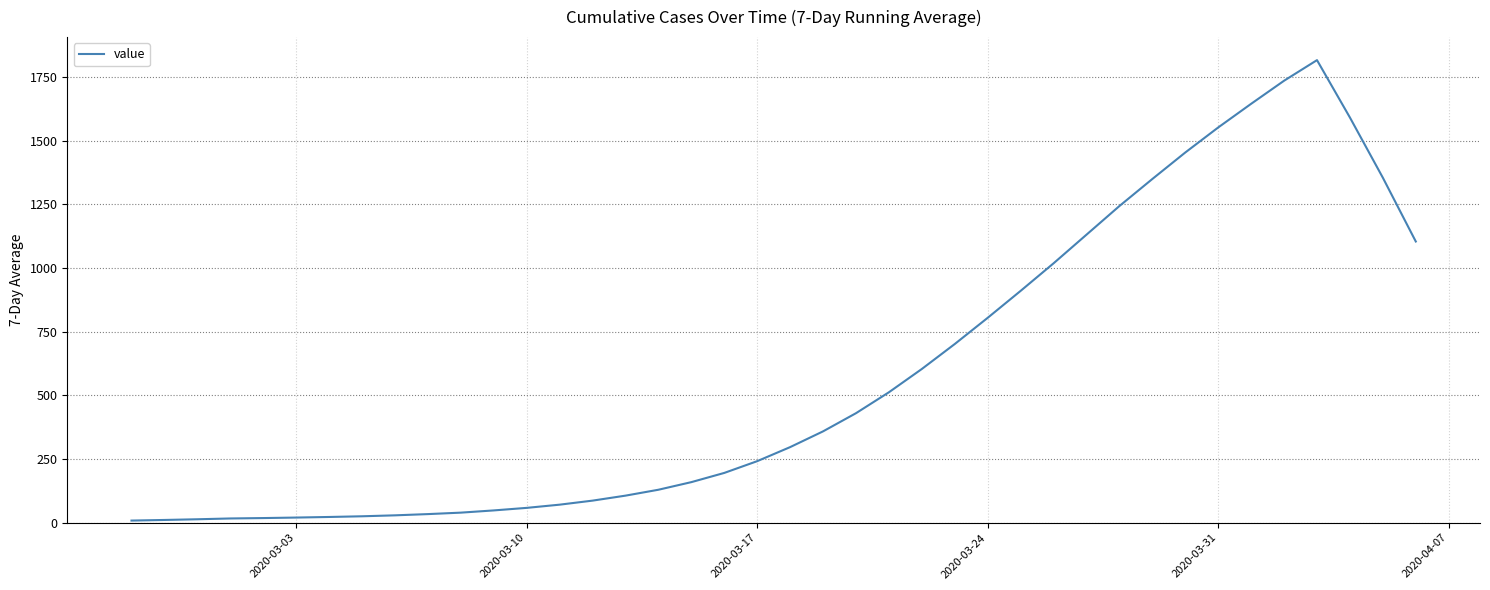

What is the maximum value shown in the chart?

1815.7